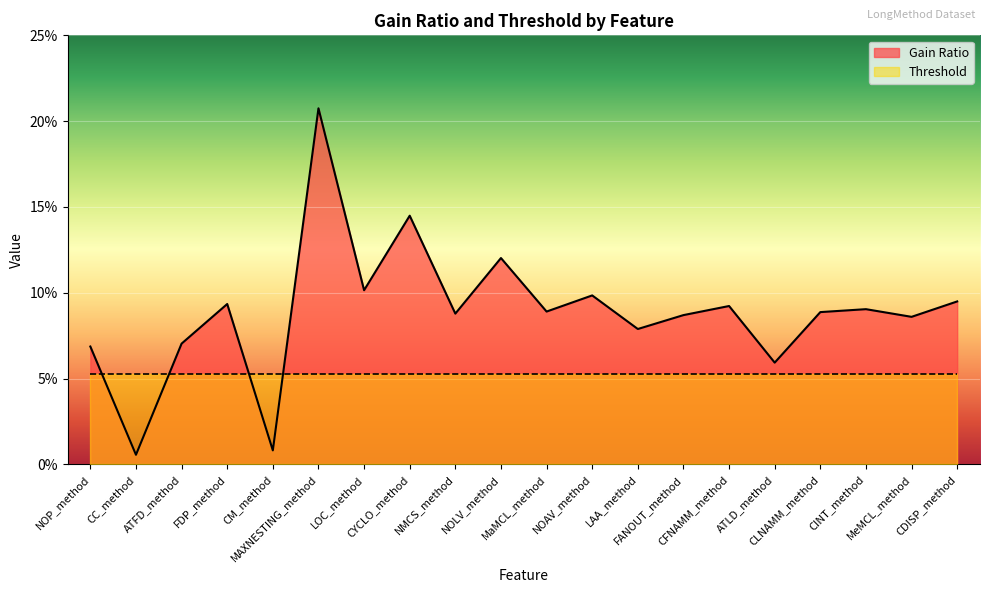

What is the label of the 4th point from the left?

FDP_method